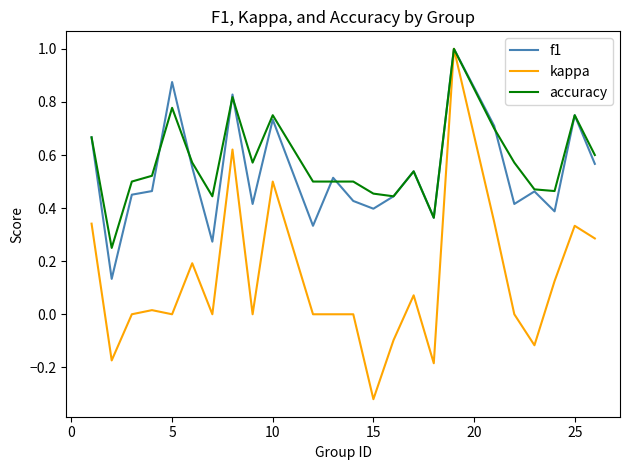

Which series has the largest range (max minus min)?

kappa